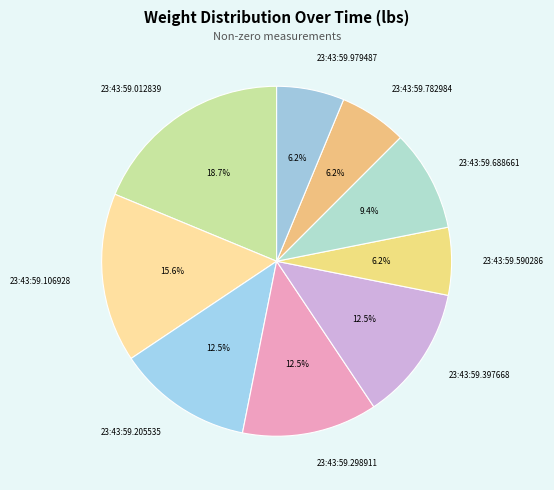

What percentage is the 23:43:59.106928 slice, to the nearest percent?

16%